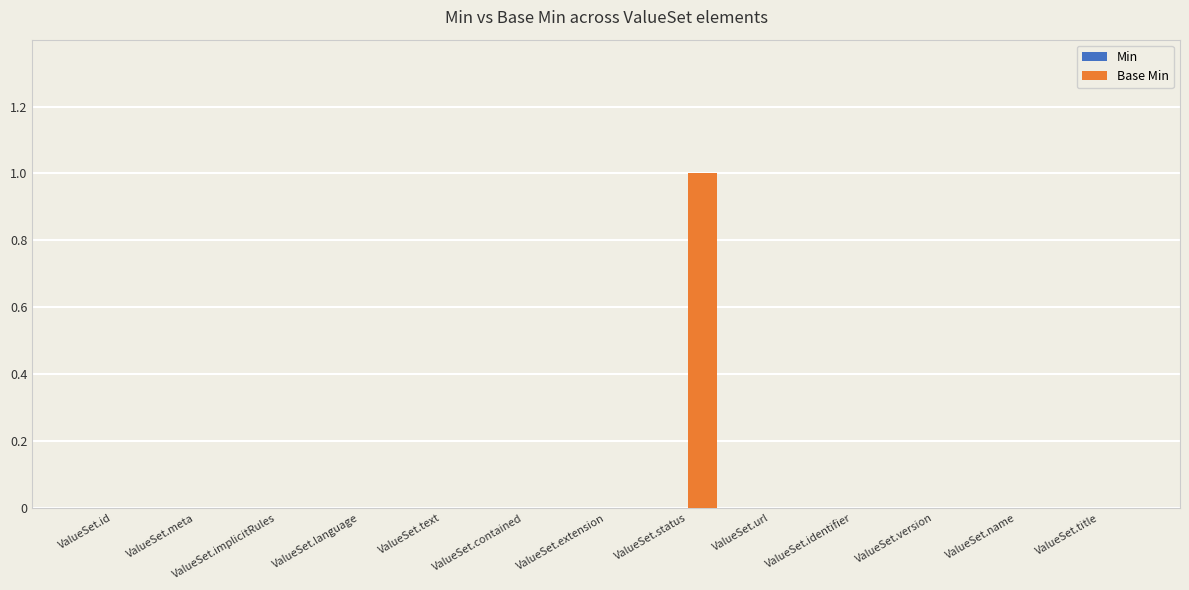

Which category has the highest value across all series?

ValueSet.status